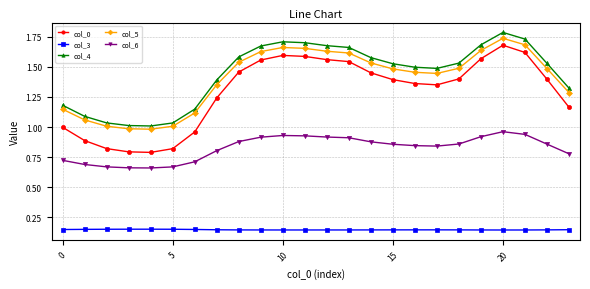

What is the highest value of the col_4 series?

1.8